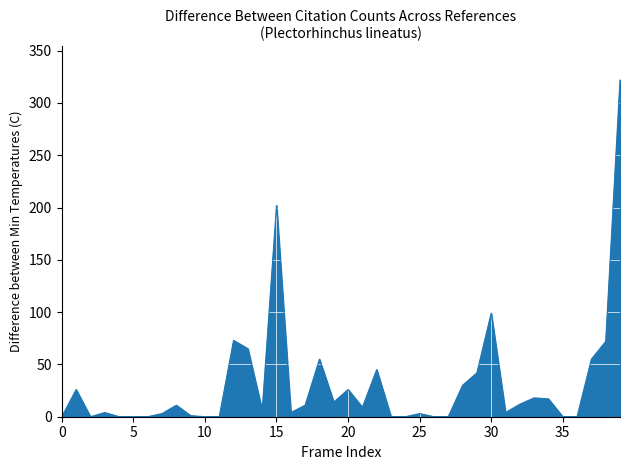

Count the number of data series in this chart.

1